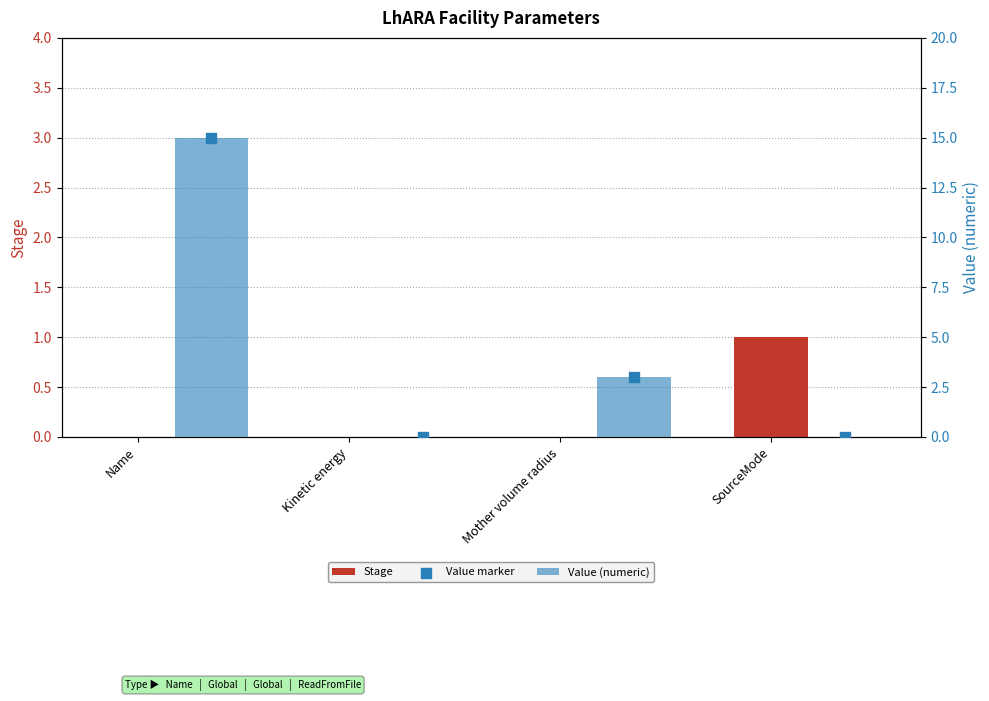

At which category is the sum across all series the highest?

Name